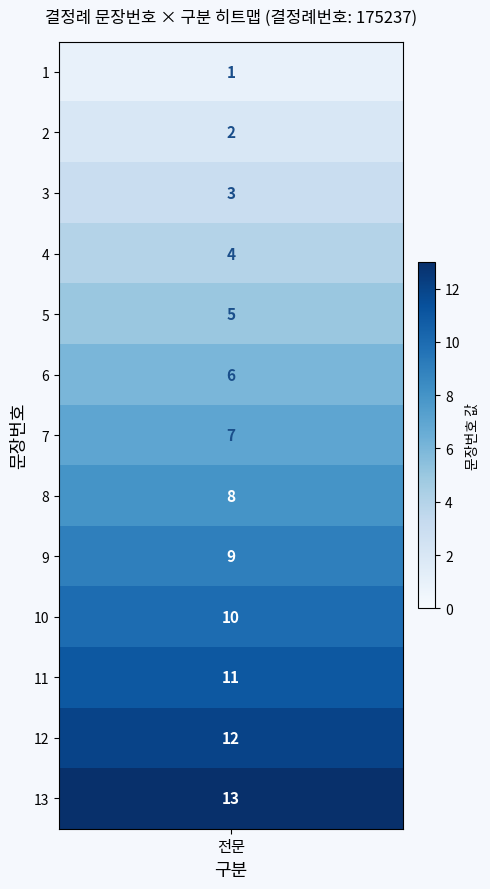

What is the difference between the maximum and minimum values?

12